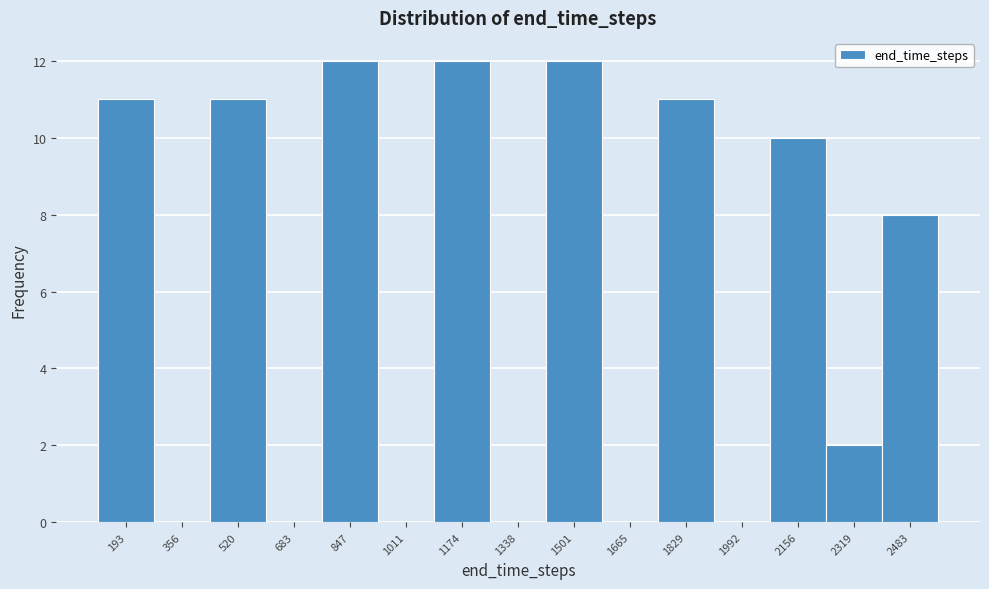

Reading right to left, extract all data points from this chart.

2483=8	2319=2	2156=10	1992=0	1829=11	1665=0	1501=12	1338=0	1174=12	1011=0	847=12	683=0	520=11	356=0	193=11